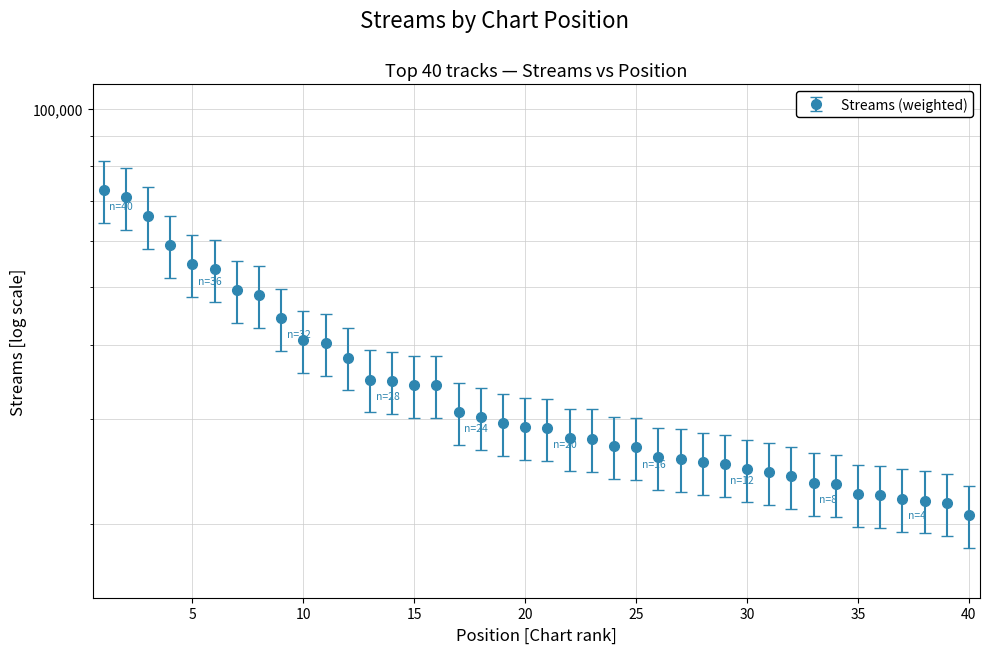

Does the chart have visible grid lines?

Yes